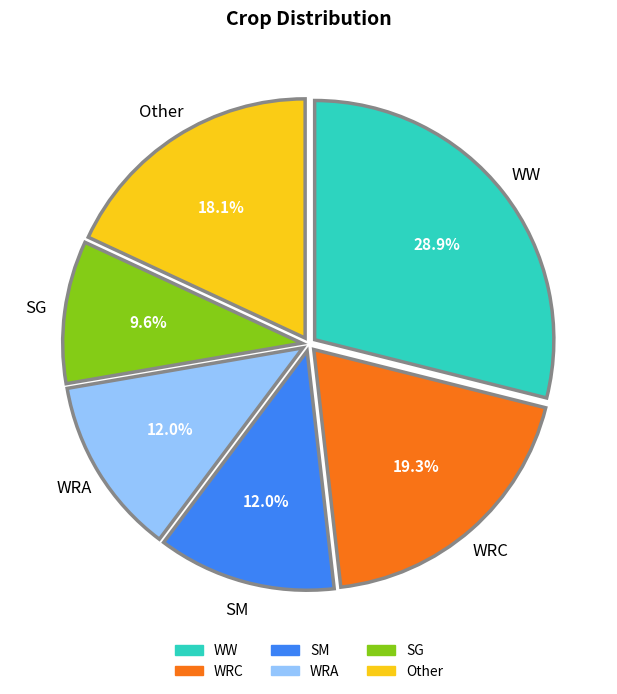

Is it true that WRA is 12% of the pie?

True